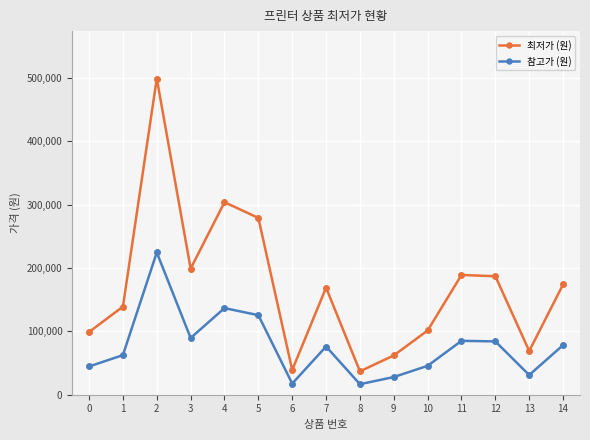

What is the greatest value displayed?

498970.0